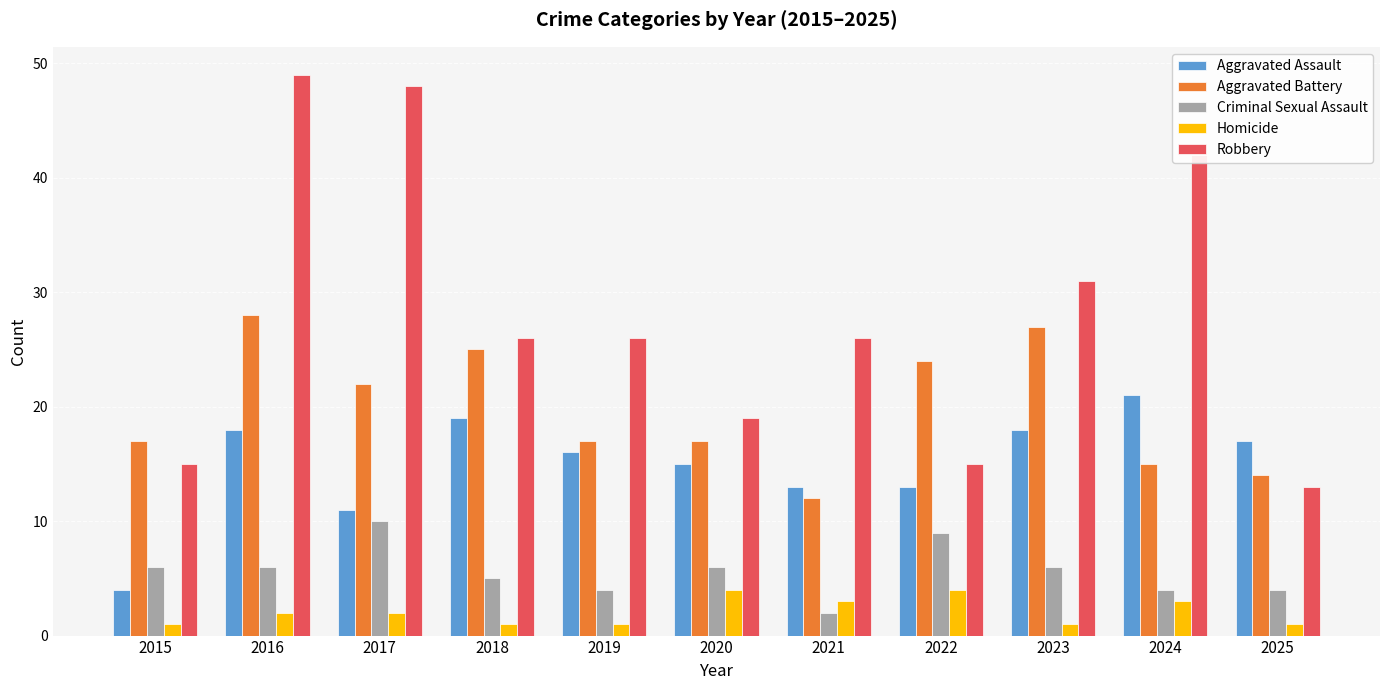

The Criminal Sexual Assault series shows 1 at 2024. True or false?

False